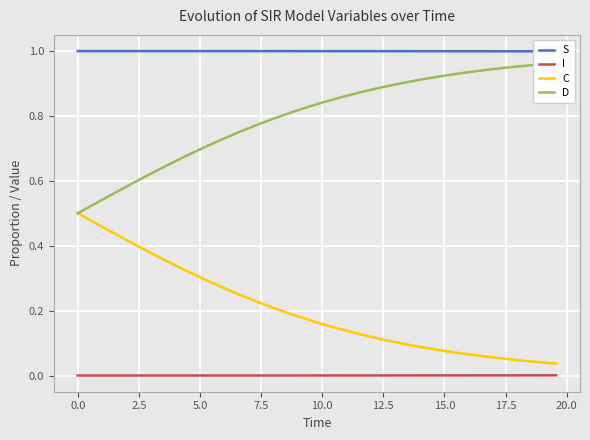

True or false: C and I intersect in this chart.

False